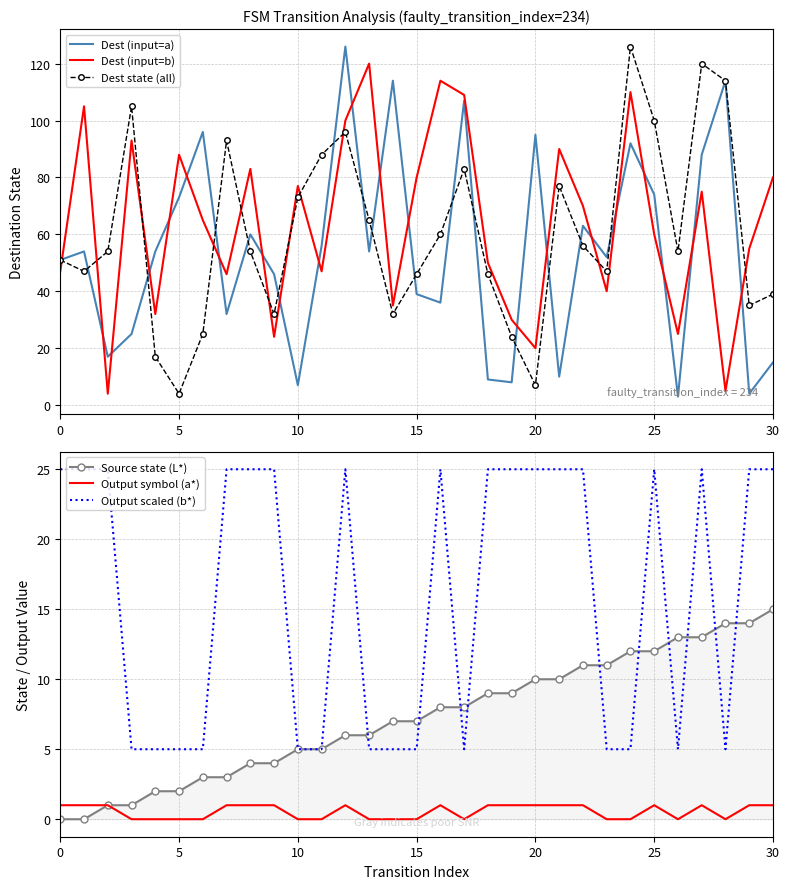

Is the value of Output symbol (a*) at 17 greater than the value of Output scaled (b*) at 29?

No